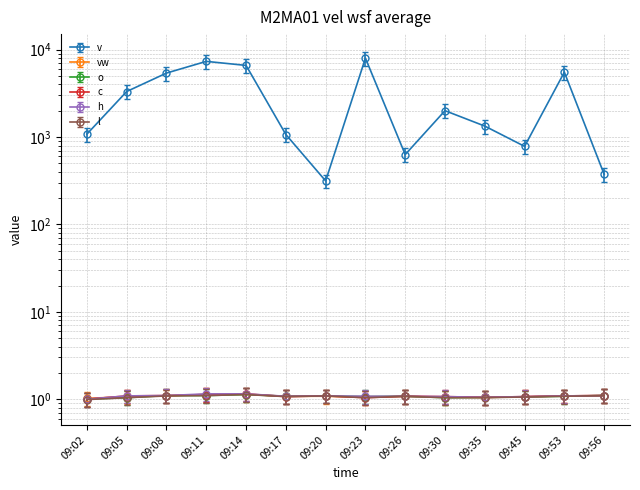

Reading left to right, list all the values displayed in this chart.

v: 1082.0	3323.0	5402.0	7354.0	6609.0	1070.0	315.0	8005.0	631.0	2005.0	1336.0	783.0	5533.0	375.0
vw: 1.0	1.1	1.1	1.1	1.1	1.1	1.1	1.1	1.1	1.1	1.0	1.1	1.1	1.1
o: 1.0	1.0	1.1	1.1	1.1	1.1	1.1	1.1	1.1	1.0	1.1	1.1	1.1	1.1
c: 1.0	1.1	1.1	1.1	1.1	1.1	1.1	1.0	1.1	1.1	1.1	1.1	1.1	1.1
h: 1.0	1.1	1.1	1.1	1.1	1.1	1.1	1.1	1.1	1.1	1.1	1.1	1.1	1.1
l: 0.8	0.9	0.9	0.9	0.9	0.9	0.9	0.9	0.9	0.9	0.9	0.9	0.9	0.9